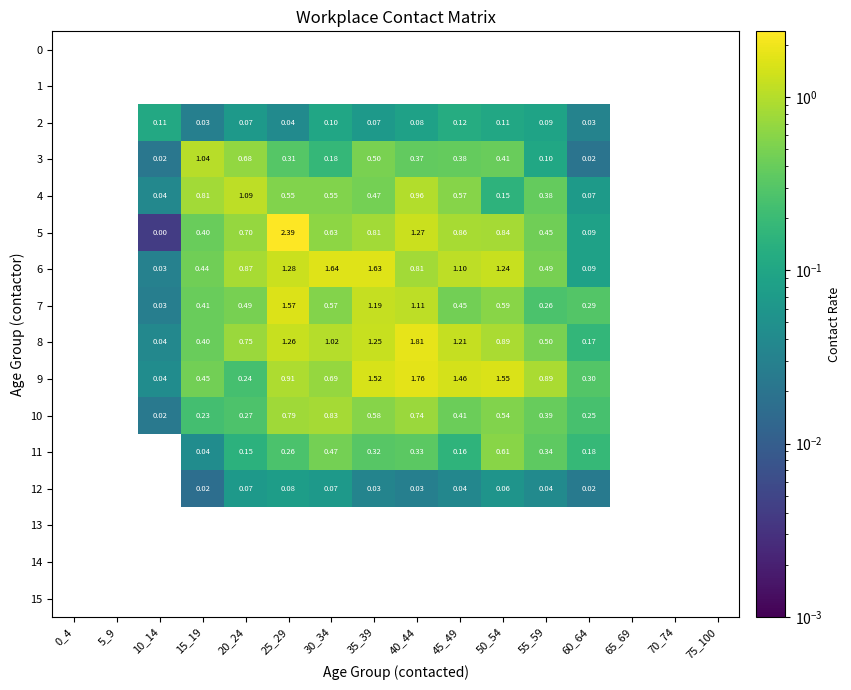

Between 55_59 and 60_64, which series saw the biggest shift?

9